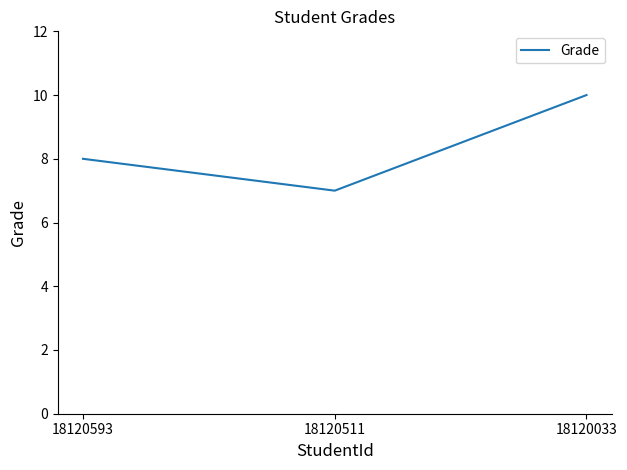

At which category does the chart reach its peak across all series?

18120033